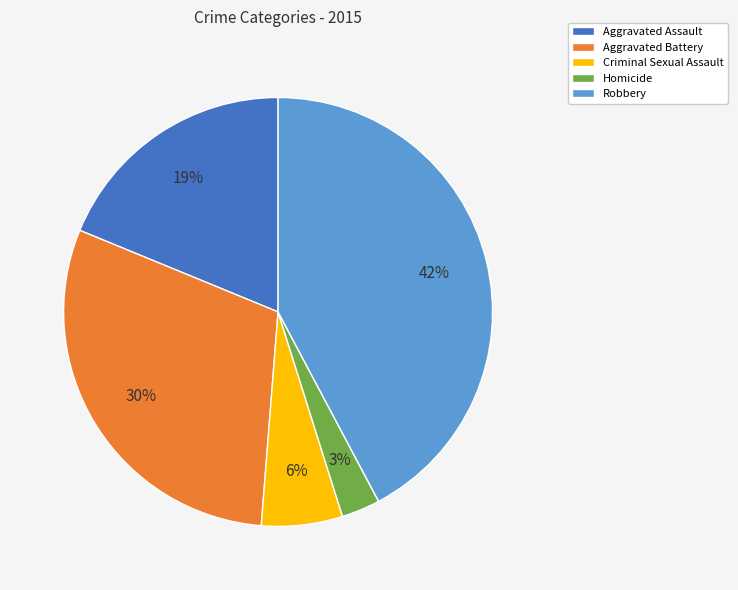

To the nearest percent, what is the combined percentage of Robbery and Homicide?

45%